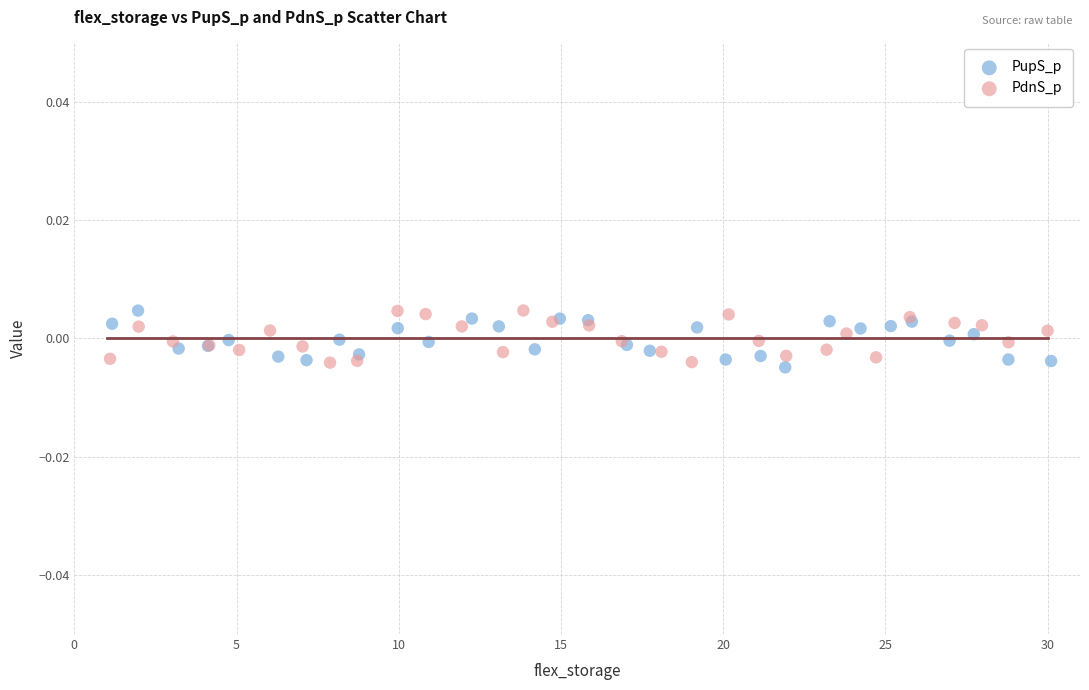

Which series reaches the minimum Y coordinate?

PupS_p